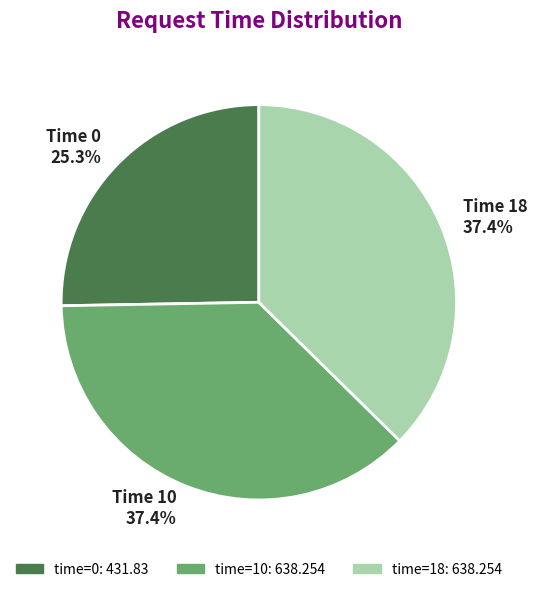

Is there any slice that represents more than half of the pie?

No